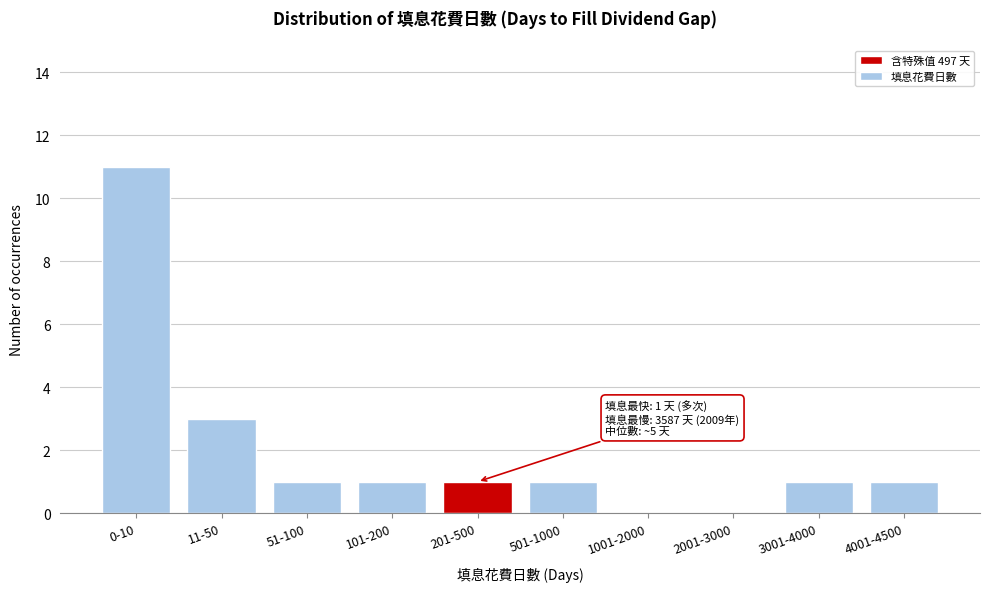

Reading right to left, what are all the values shown in this chart?

4001-4500=1	3001-4000=1	2001-3000=0	1001-2000=0	501-1000=1	201-500=1	101-200=1	51-100=1	11-50=3	0-10=11